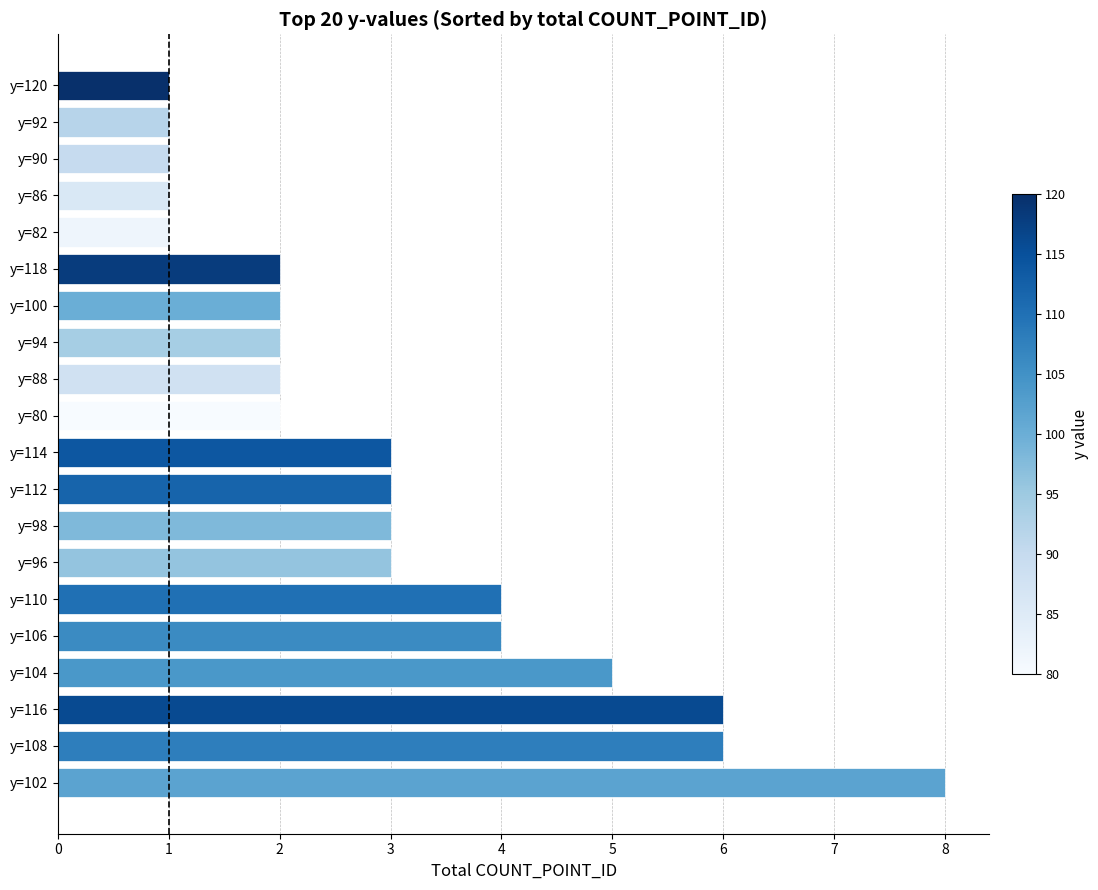

The chart shows a value of 1 at y=100. True or false?

False